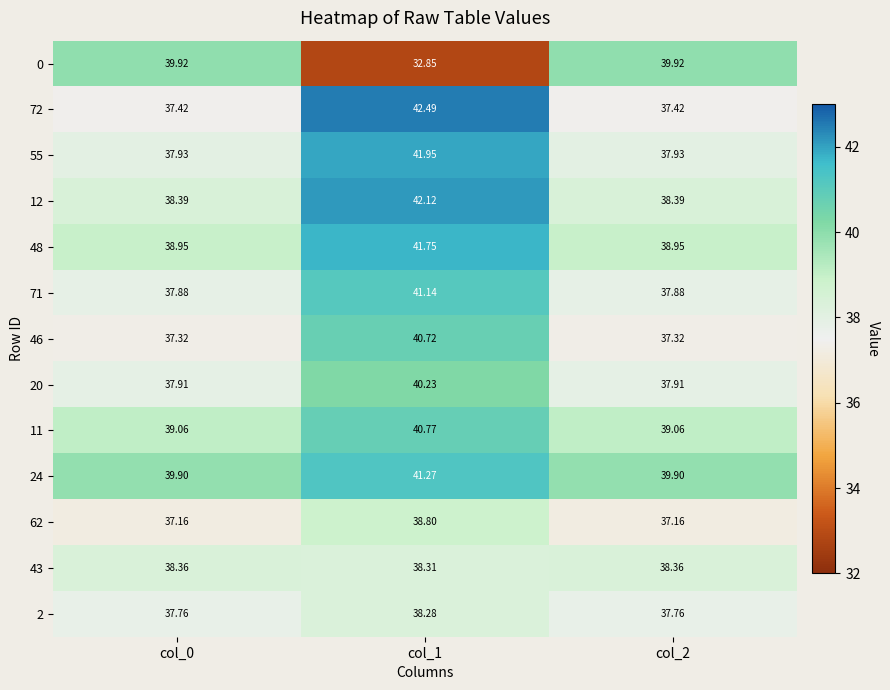

Is the value of 55 at col_0 greater than the value of 12 at col_1?

No